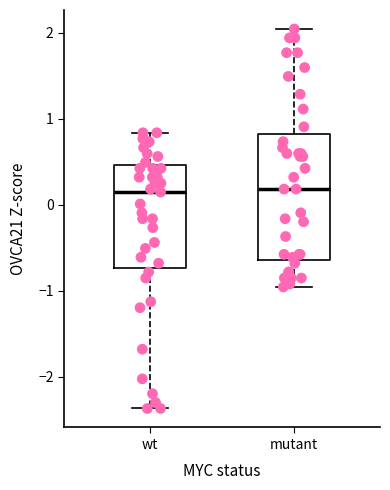

Reading left to right, read every box against the y-axis: the position of its median line, the range the box covers, and the ends of its whiskers. The values are not printed on the chart, so give them approximately, as read against the axis.

wt: median 0.1, box -0.7 to 0.5, whiskers -2.4 to 0.8
mutant: median 0.2, box -0.6 to 0.8, whiskers -1.0 to 2.0